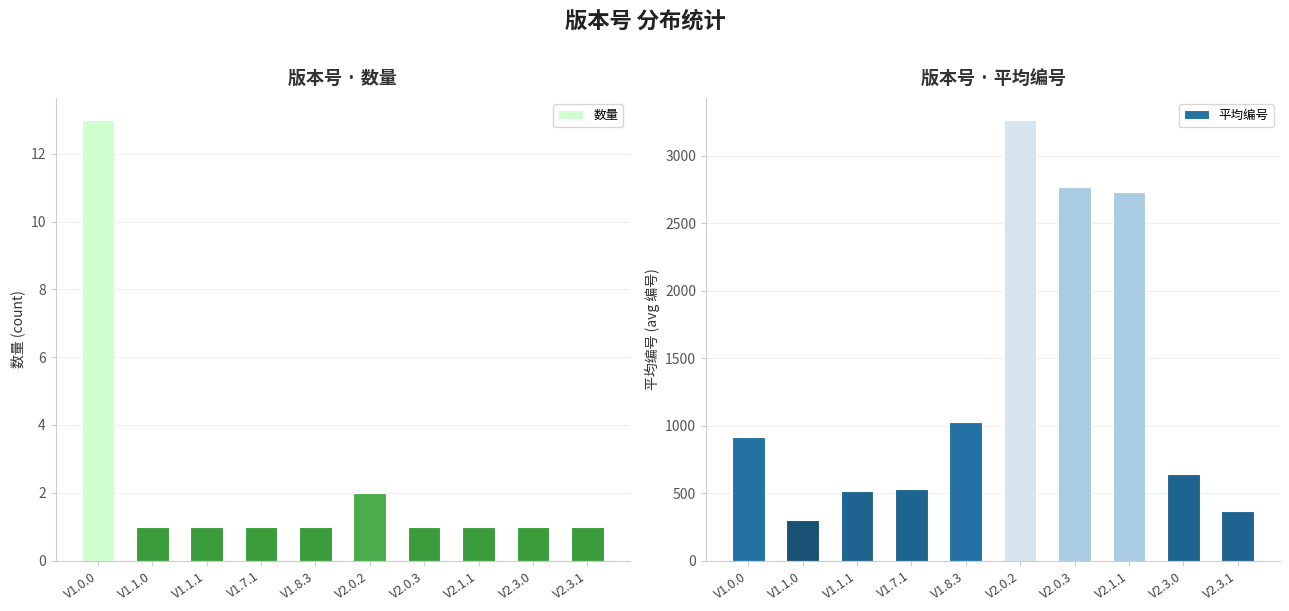

What is the average value of the 平均编号 series?

1305.2